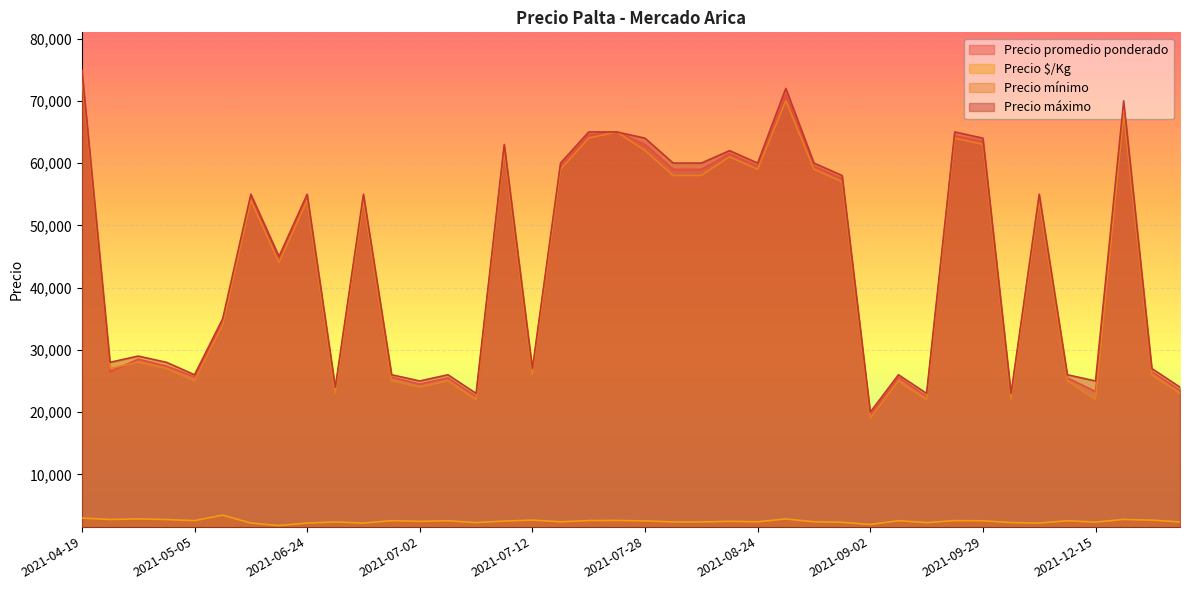

Which category has the highest value in the Precio máximo series?

2021-04-19